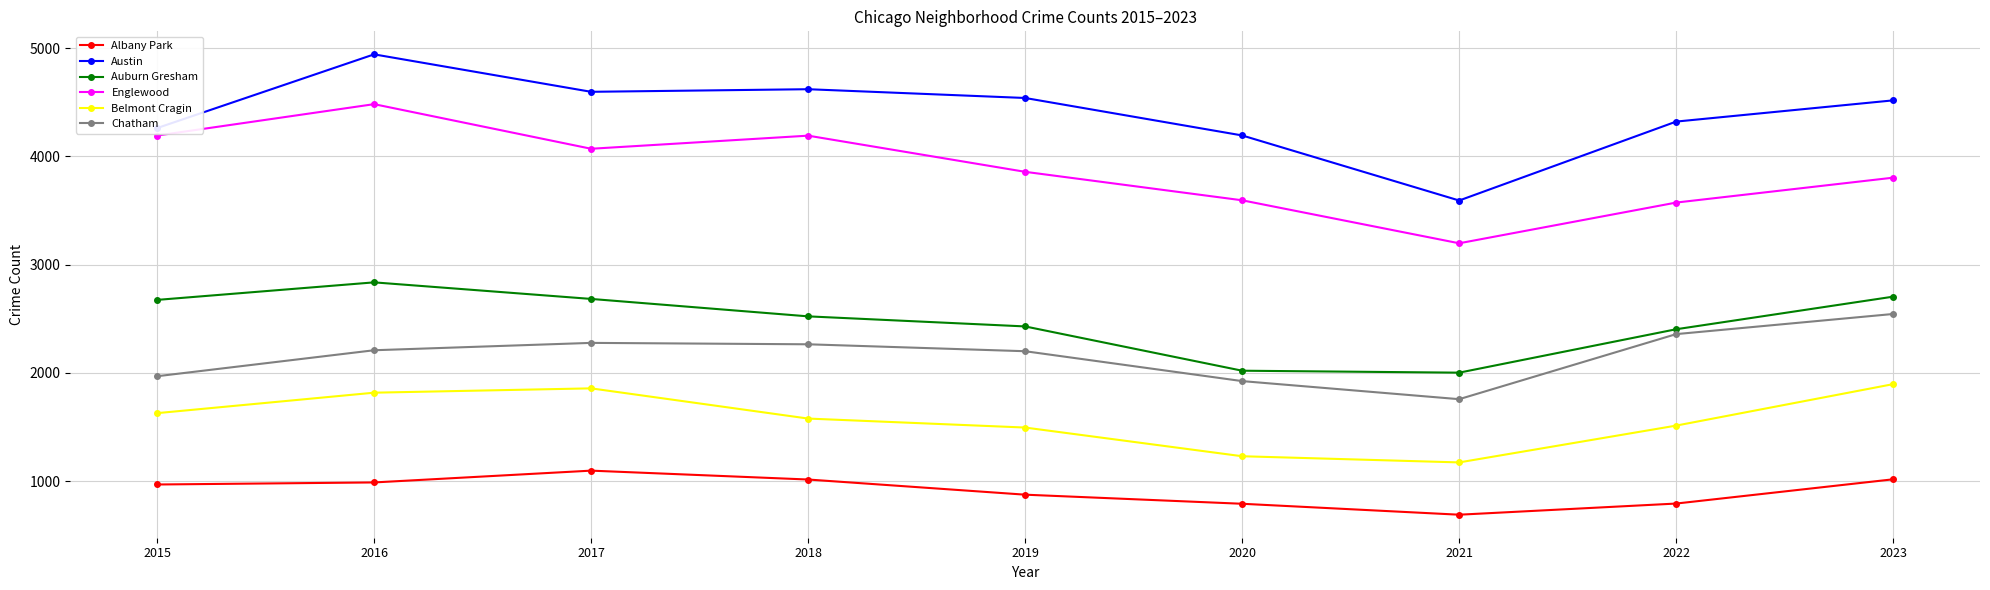

At how many categories does at least one series exceed 2638?

9